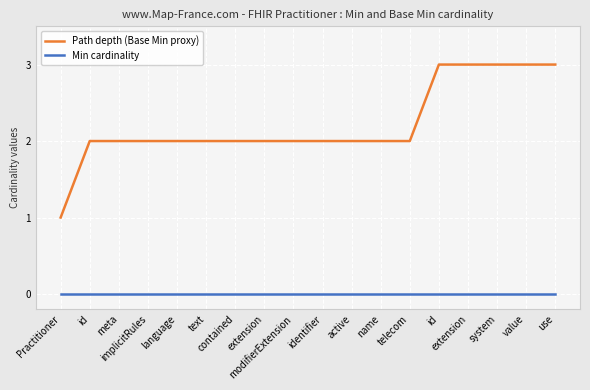

How many lines are shown in the chart?

2